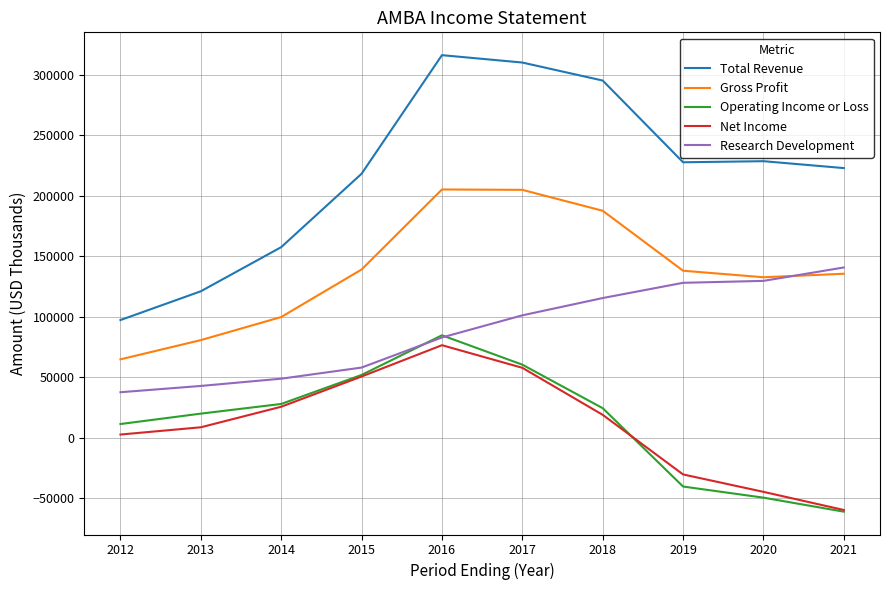

At which label is Total Revenue closest to 206850?

2015